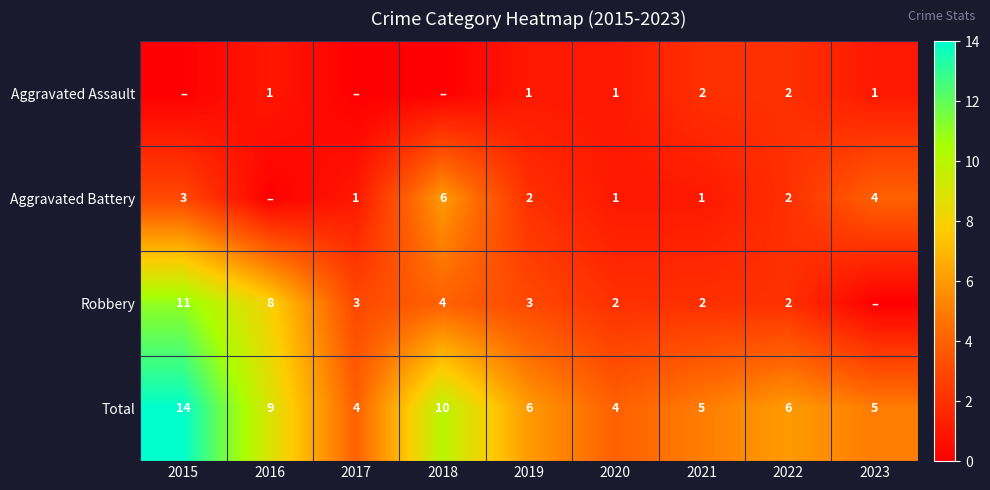

At which label is Total closest to 9?

2016